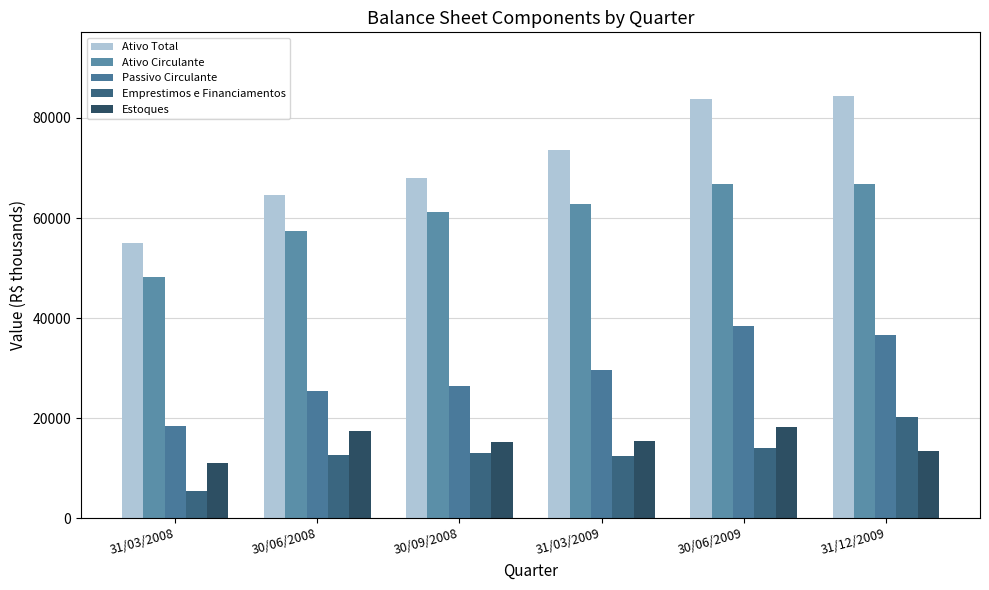

Where does the Emprestimos e Financiamentos series first go above 13099?

30/06/2009